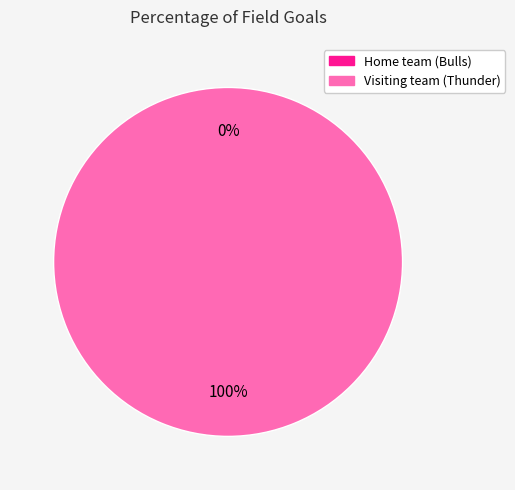

Do Home team (Bulls) and Visiting team (Thunder) together represent more than half of the pie?

Yes